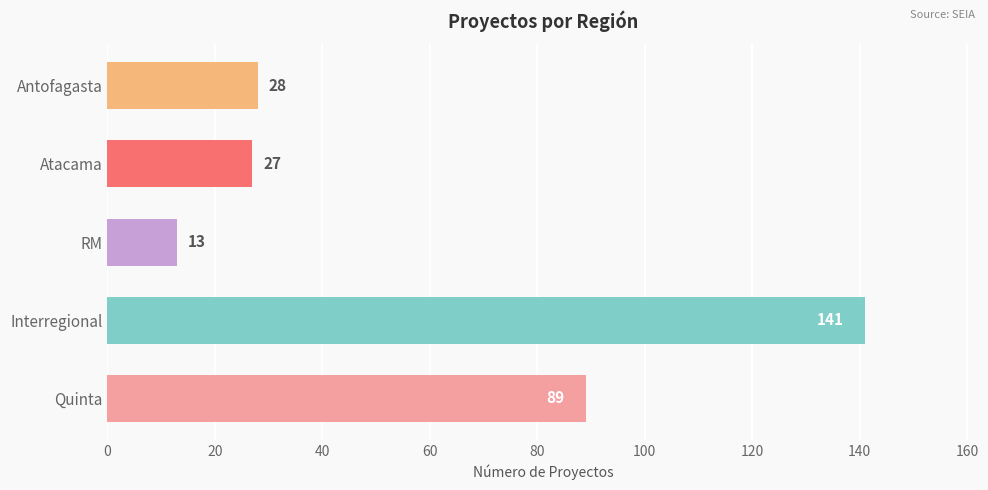

What is the change in value from Interregional to Atacama?

-114